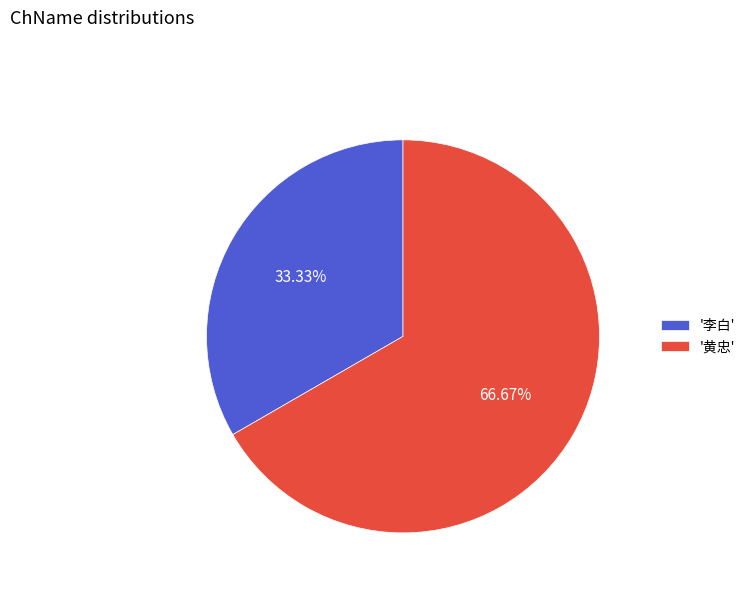

Approximately how many times larger is the value at '黄忠' compared to '李白'?

2.0